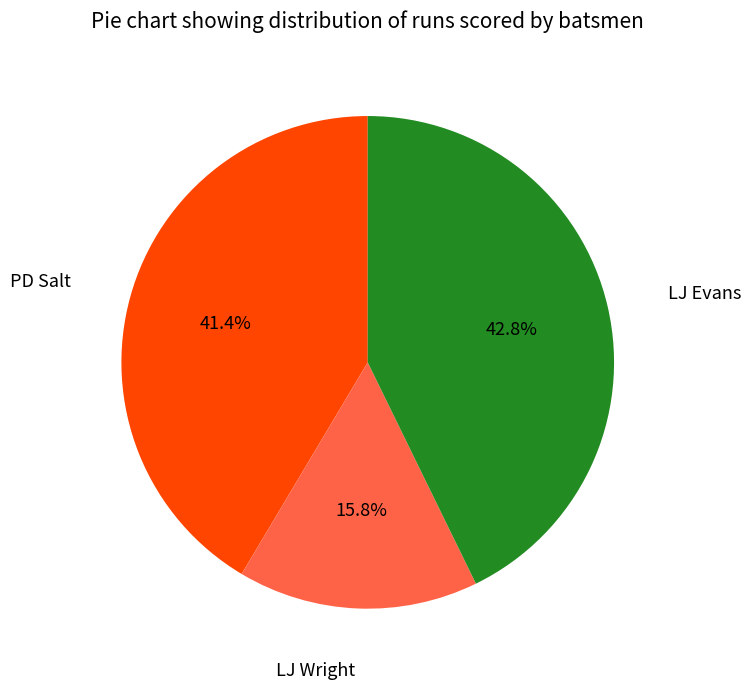

Count the number of slices in the pie.

3